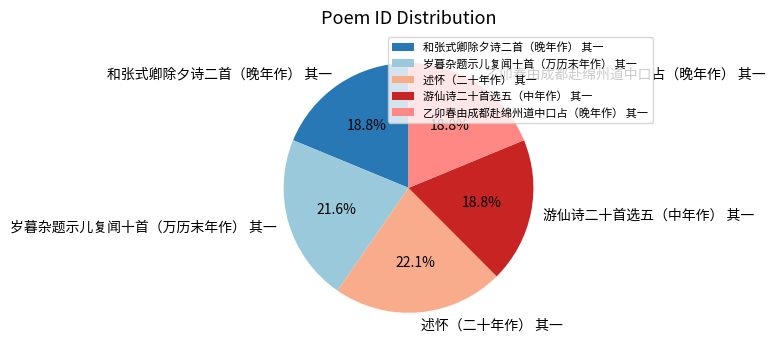

Is there any slice that represents more than half of the pie?

No